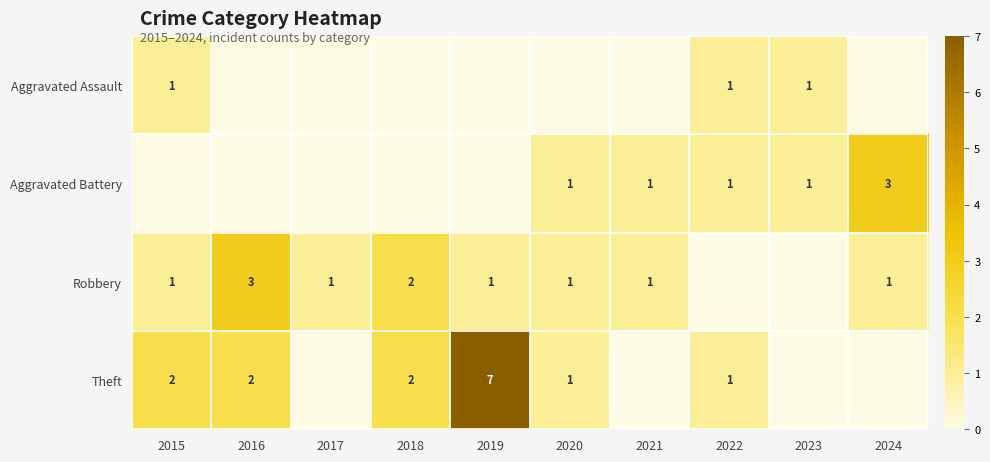

How many data points does each series have?

10